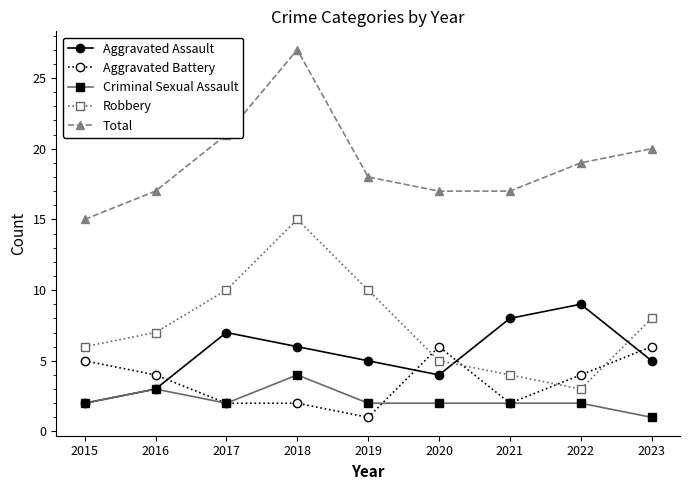

What are all the series names shown in the legend?

Aggravated Assault, Aggravated Battery, Criminal Sexual Assault, Robbery, Total